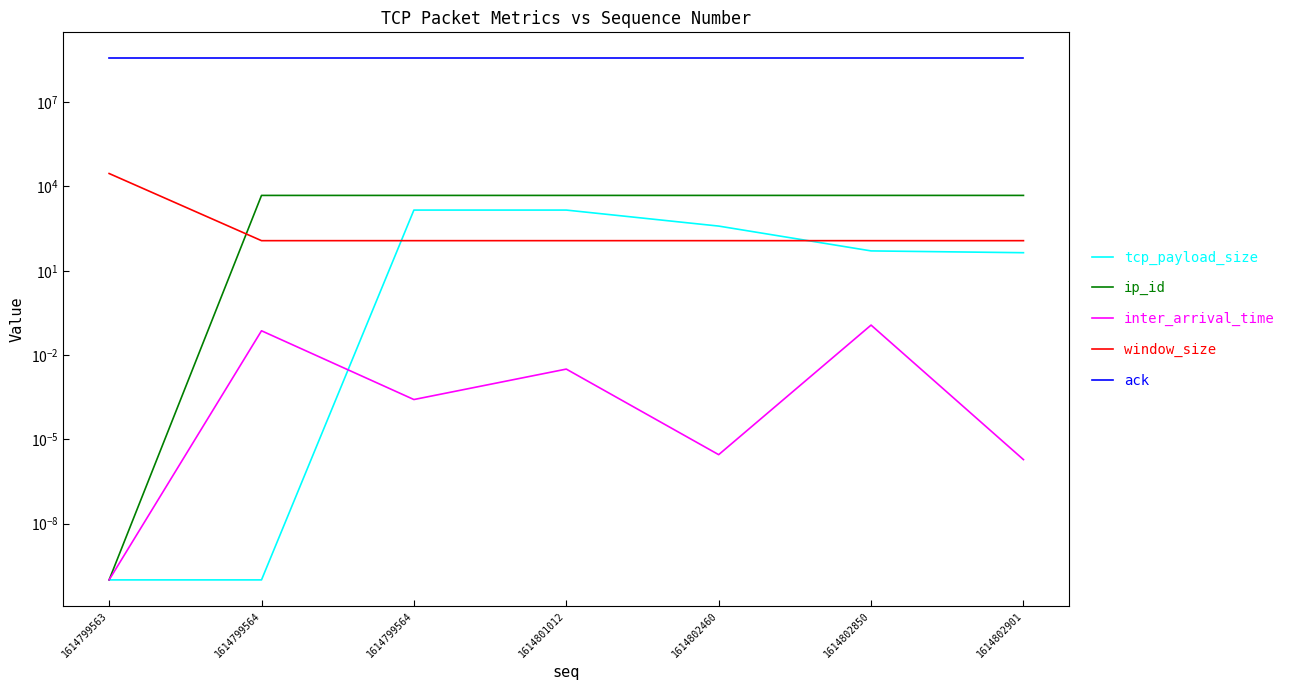

The value of tcp_payload_size at 1614799564 is 1448.0. True or false?

True